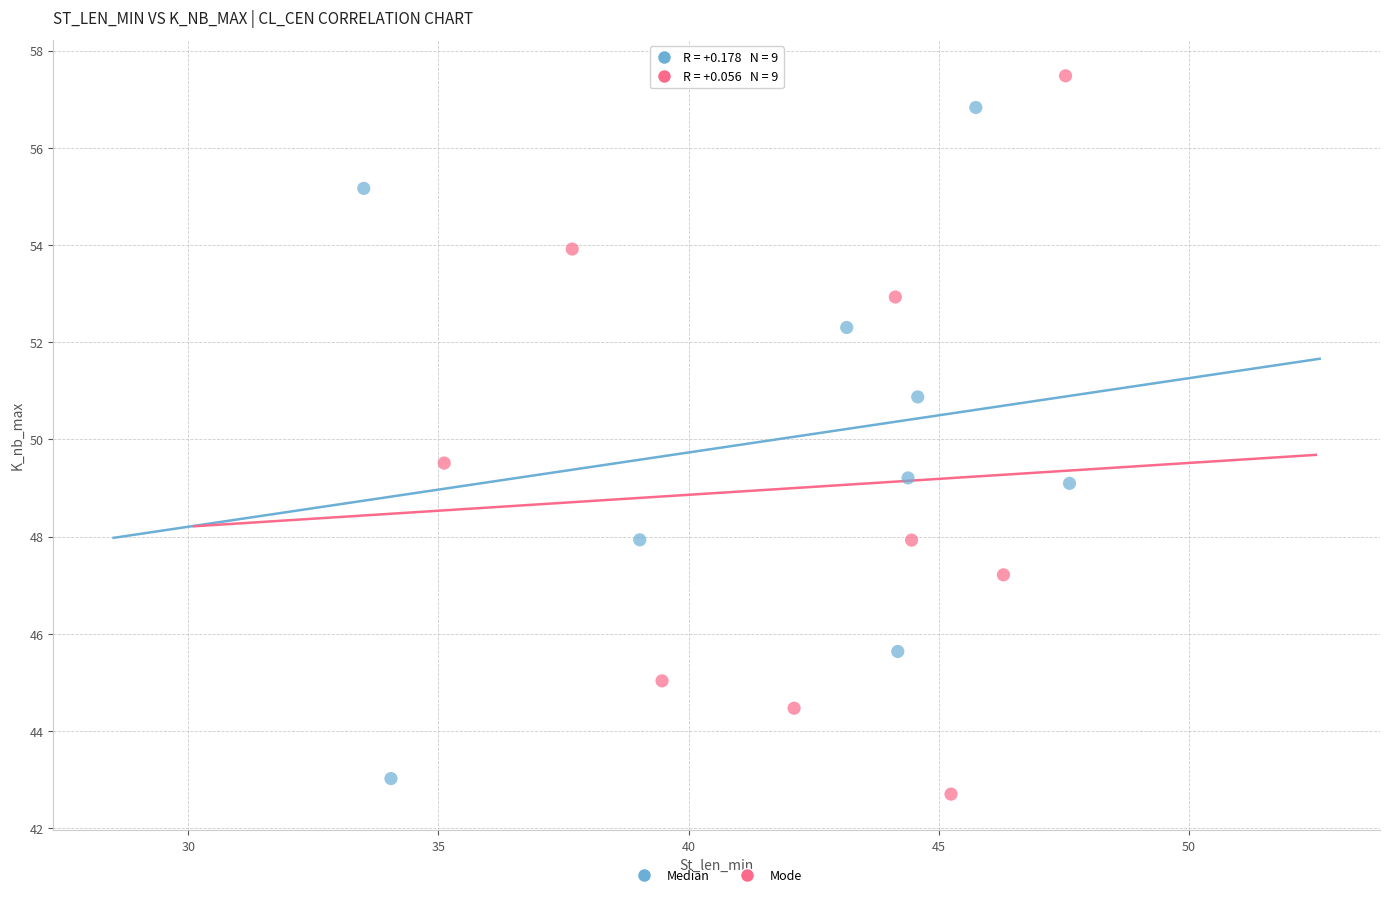

Which series reaches the maximum Y coordinate?

Mode